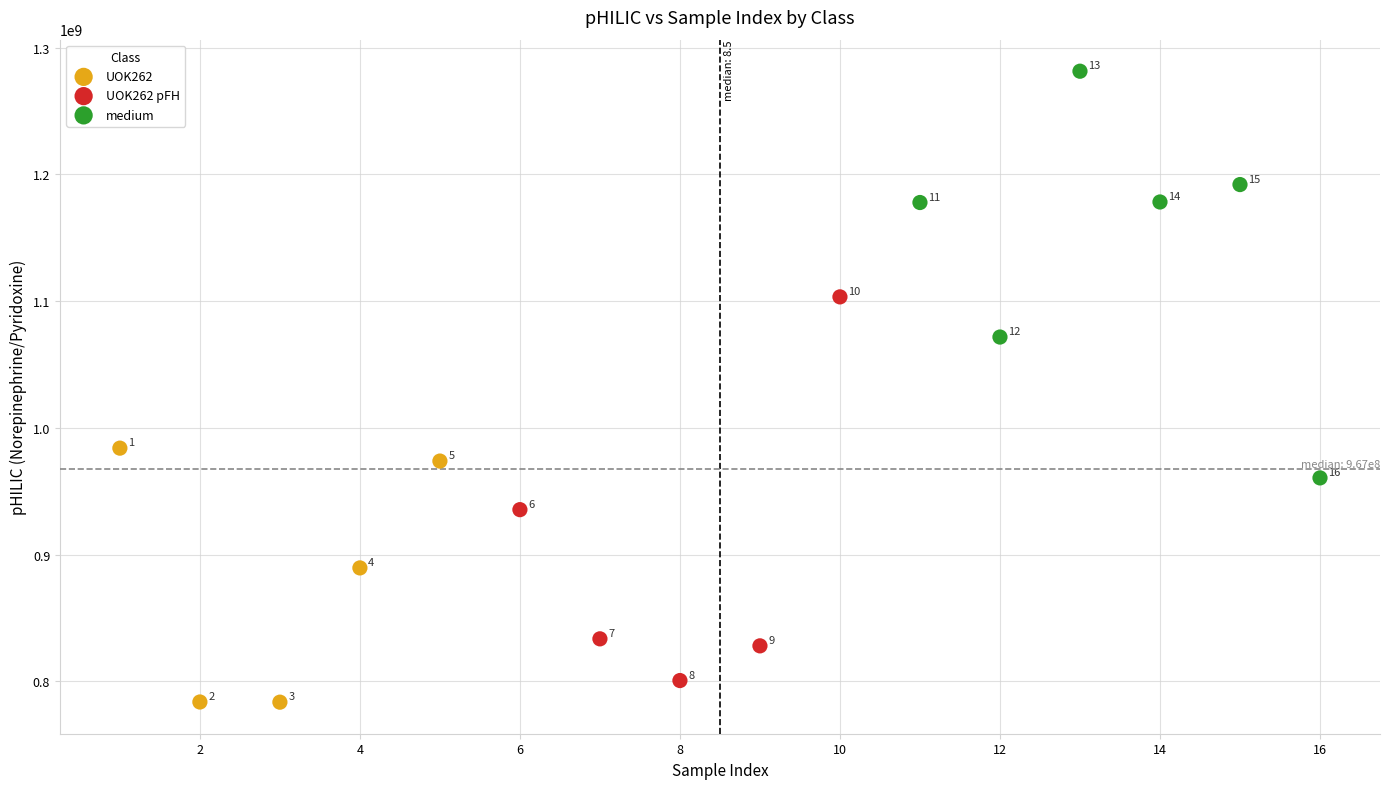

Which series has the widest spread of Y values?

medium